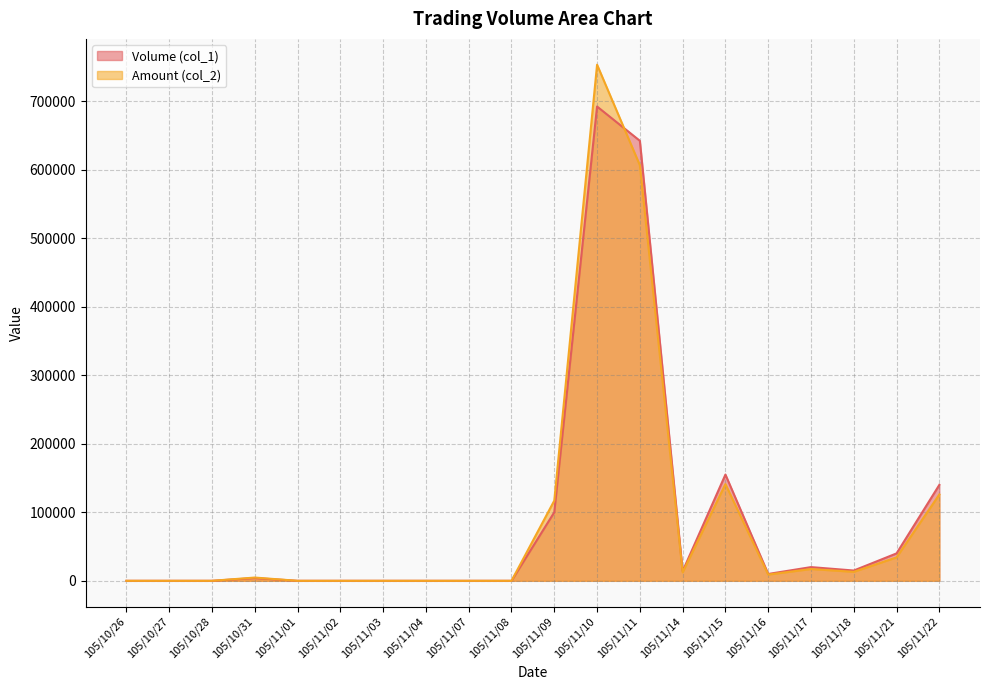

How many distinct data groups are displayed?

2